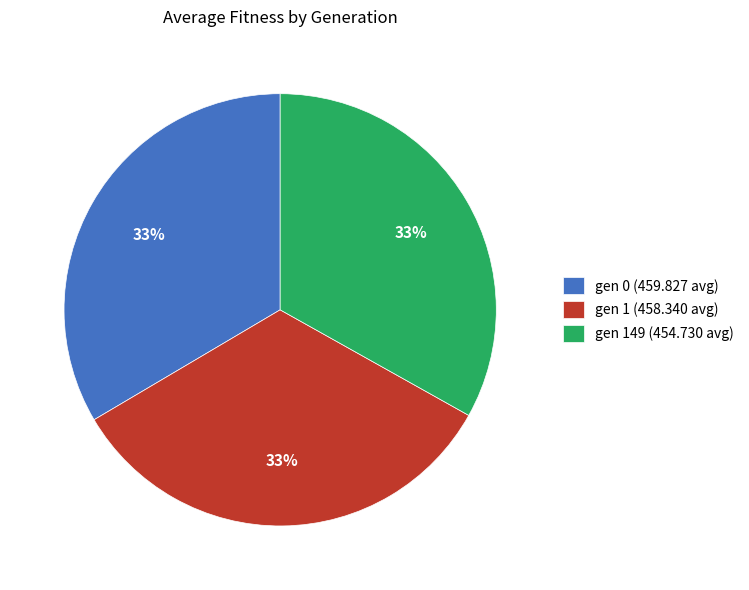

What percentage is the gen 0 (459.827 avg) slice, to the nearest percent?

33%